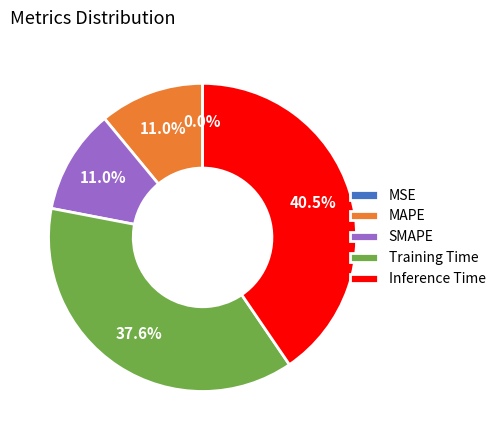

What is the largest slice in the pie chart?

Inference Time